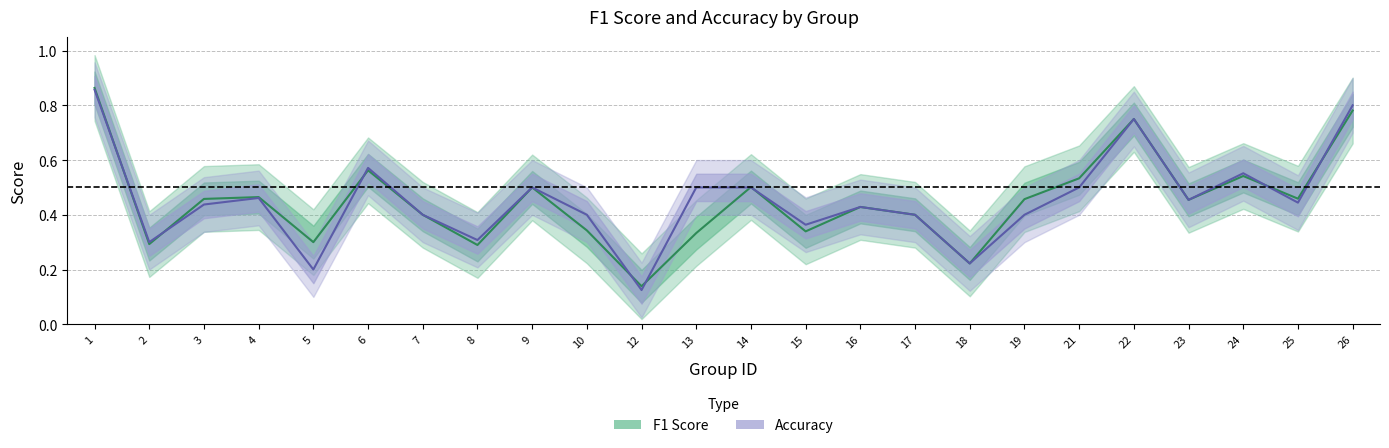

At which category does f1 reach its first local valley?

2